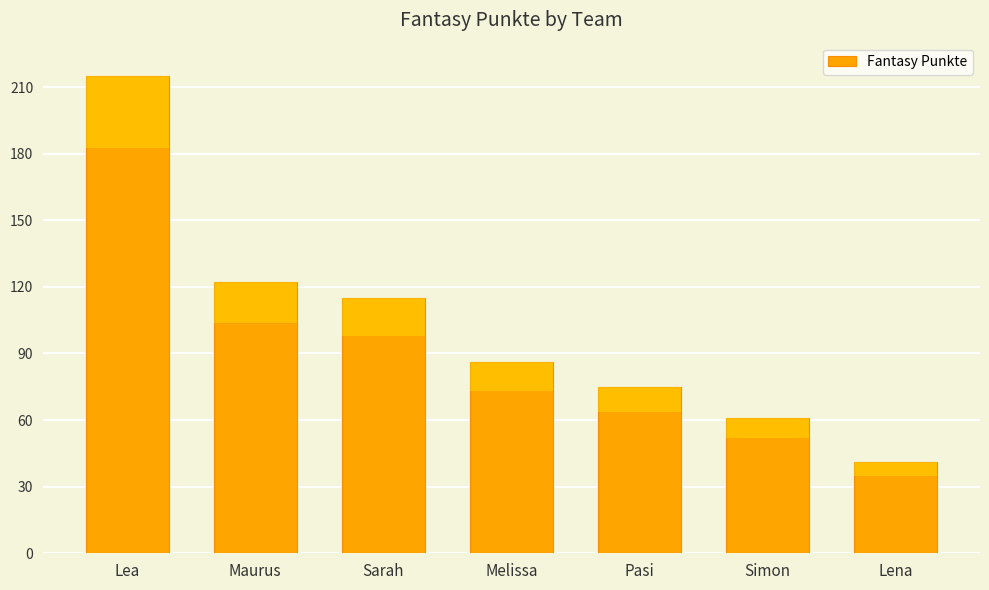

List the labels in order of value, largest first.

Lea, Maurus, Sarah, Melissa, Pasi, Simon, Lena